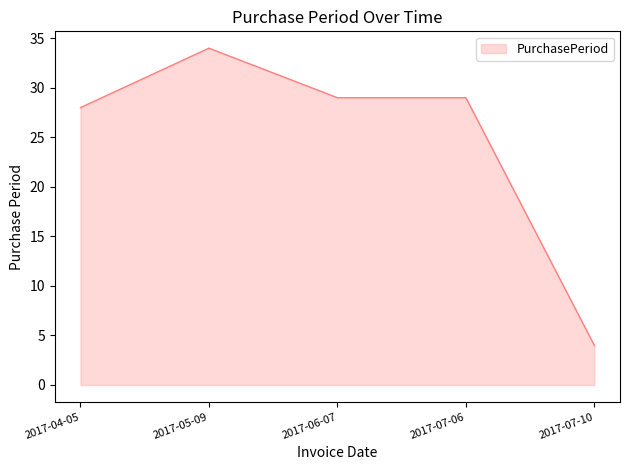

What value does the data have at 2017-05-09?

34